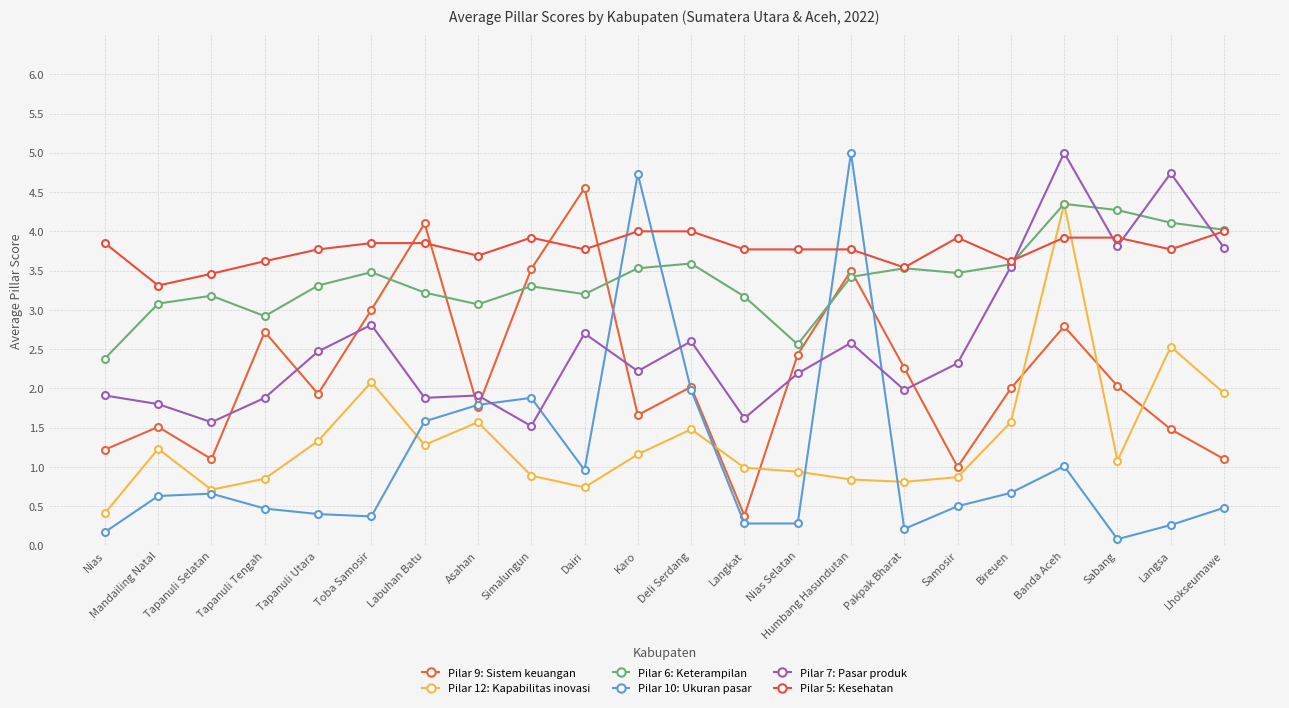

What is the average value of the Pilar 12: Kapabilitas inovasi series?

1.3